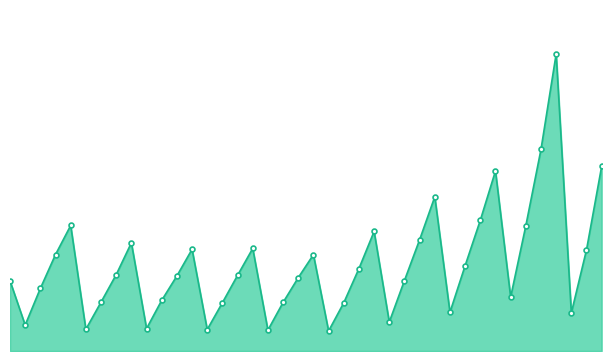

Which category has the lowest value across all series?

2016Q1